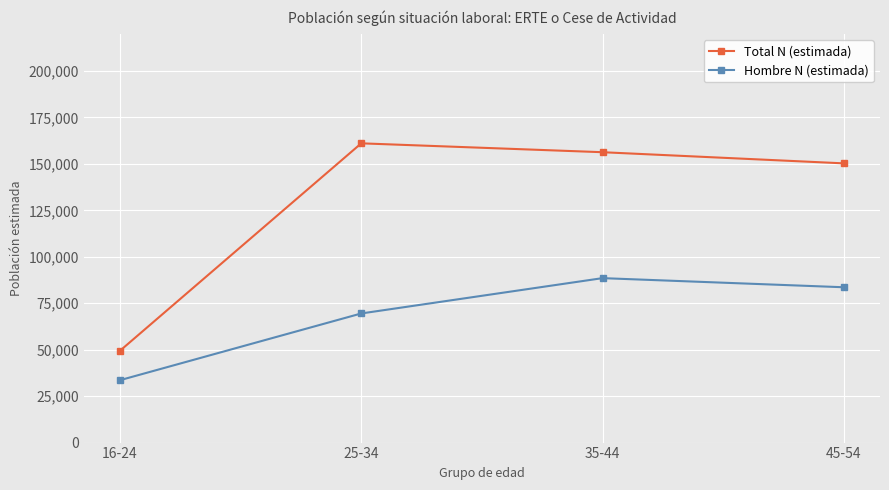

True or false: Total N (estimada) and Hombre N (estimada) cross at least once.

False